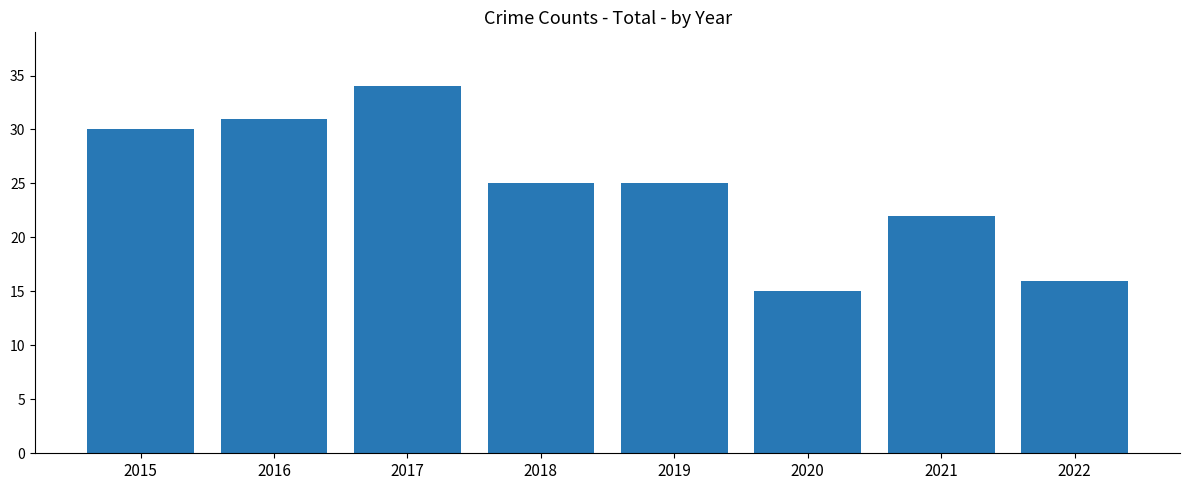

What is the difference between the second highest and second lowest values?

15